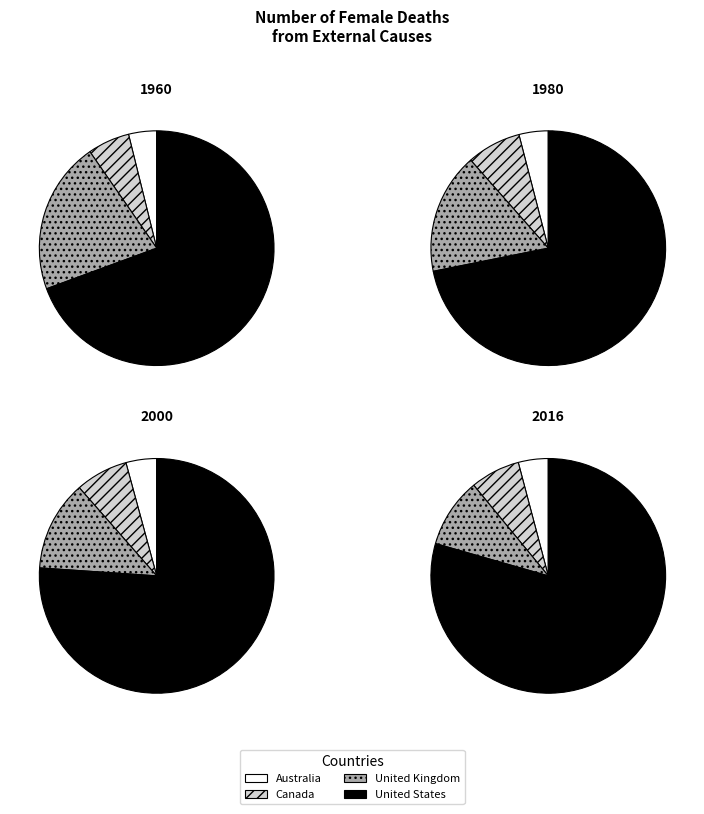

What percentage is NOT represented by Canada?

93.2%